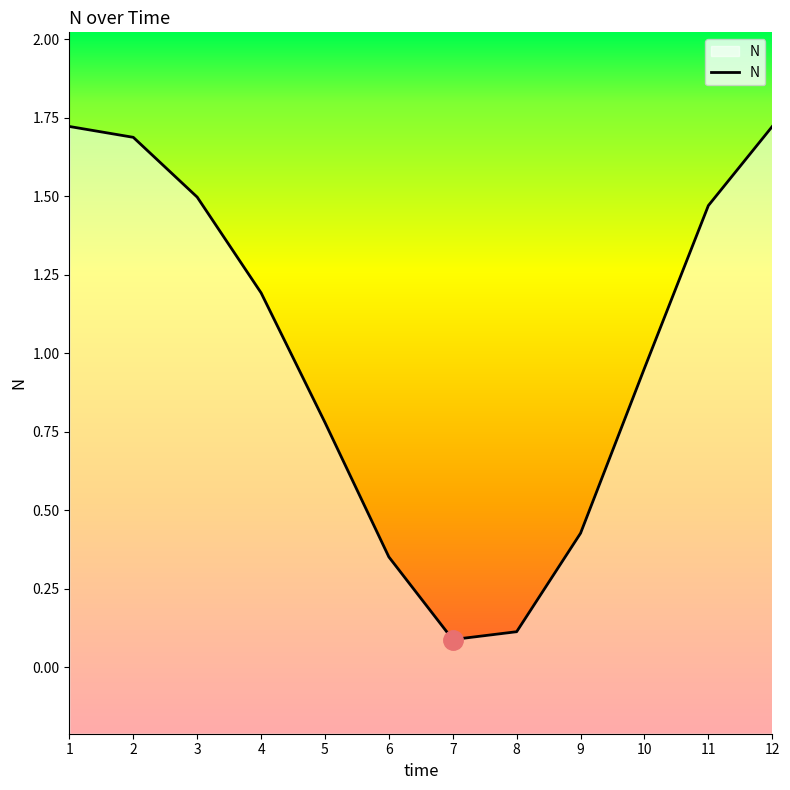

At which label is the value closest to 0?

7